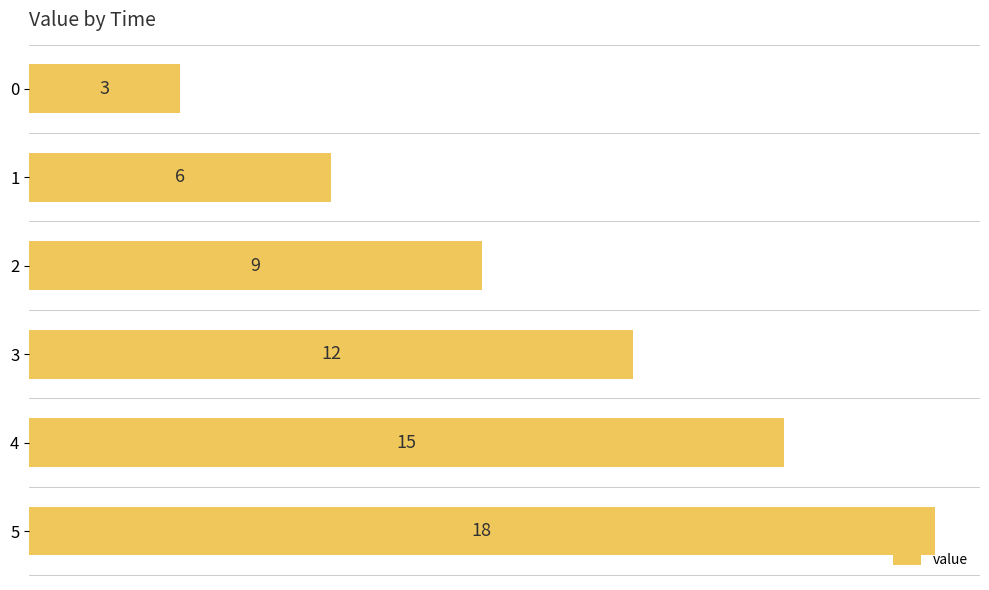

List the labels in order of value, smallest first.

0, 1, 2, 3, 4, 5